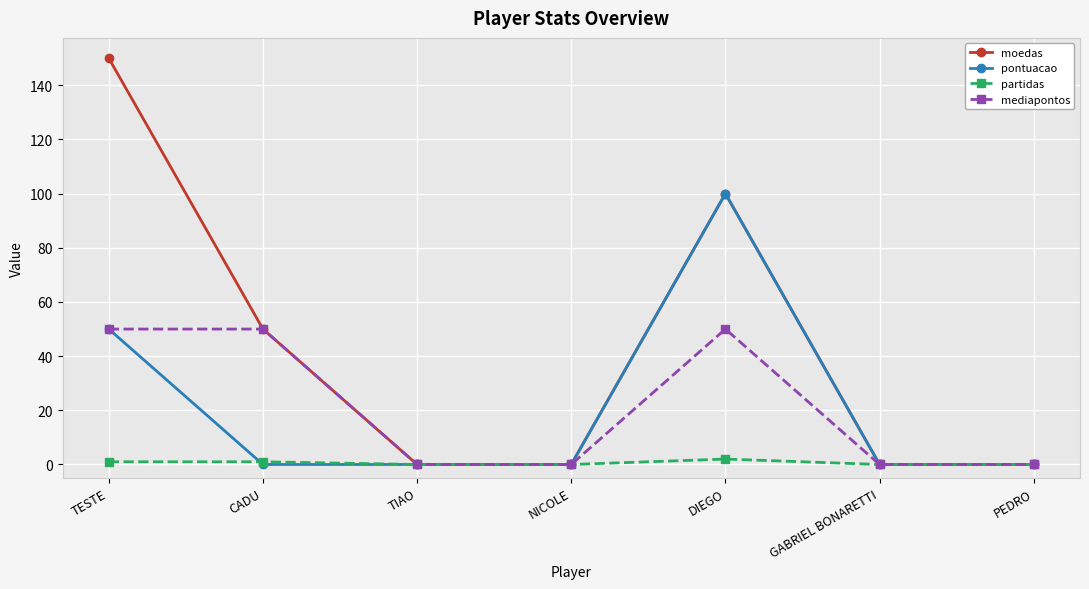

Which series has the widest spread of values?

moedas